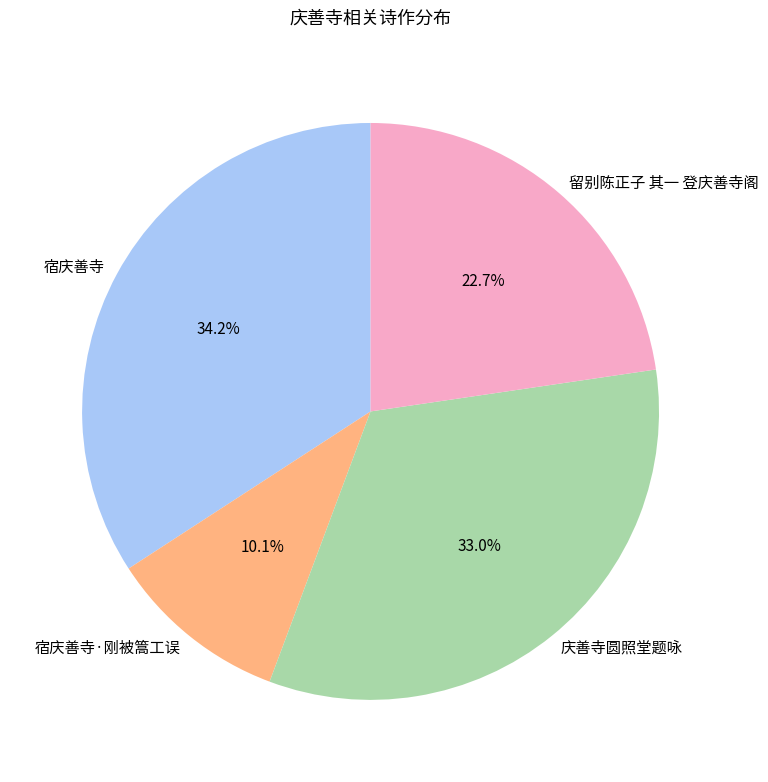

Rank the categories by value from lowest to highest.

宿庆善寺·刚被篙工误, 留别陈正子 其一 登庆善寺阁, 庆善寺圆照堂题咏, 宿庆善寺